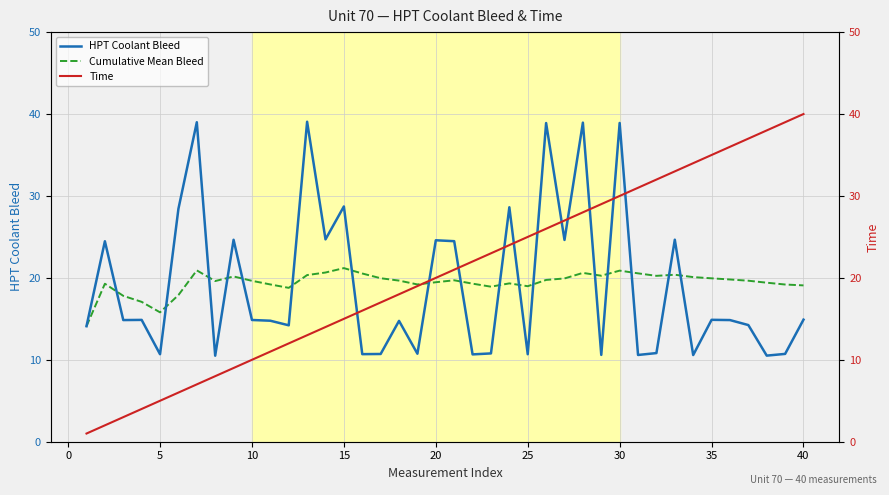

How many values in the Cumulative Mean Bleed series exceed 19?

32